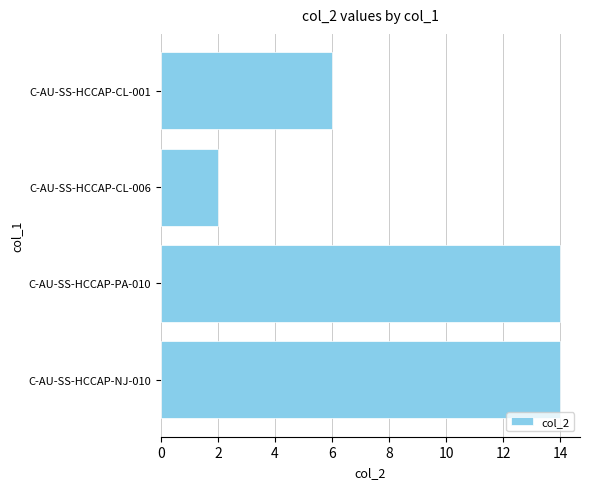

What is the greatest value displayed?

14